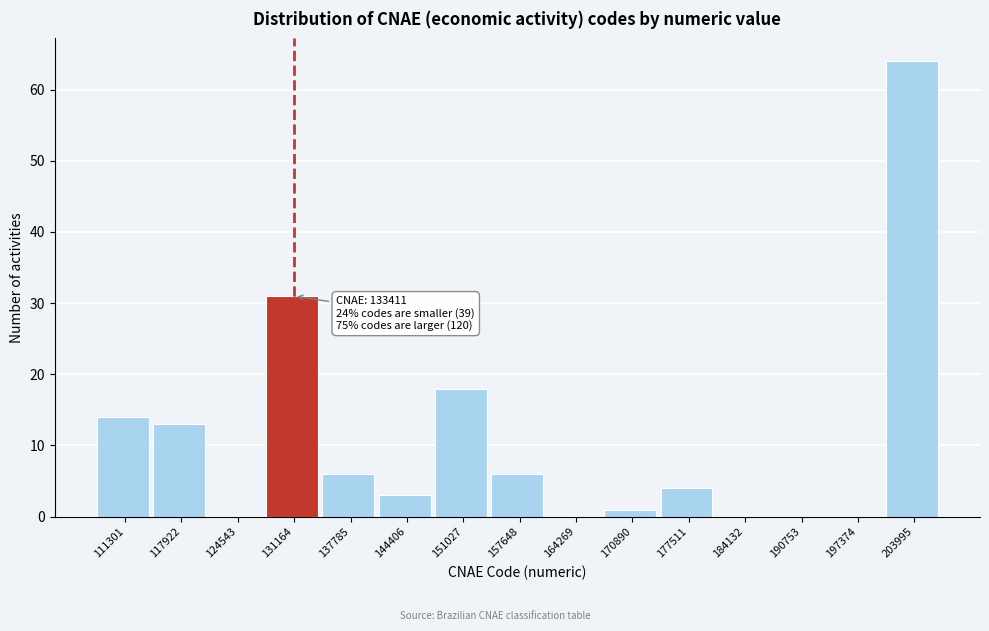

Reading left to right, transcribe all the data shown in this chart.

111301=14	117922=13	124543=0	131164=31	137785=6	144406=3	151027=18	157648=6	164269=0	170890=1	177511=4	184132=0	190753=0	197374=0	203995=64